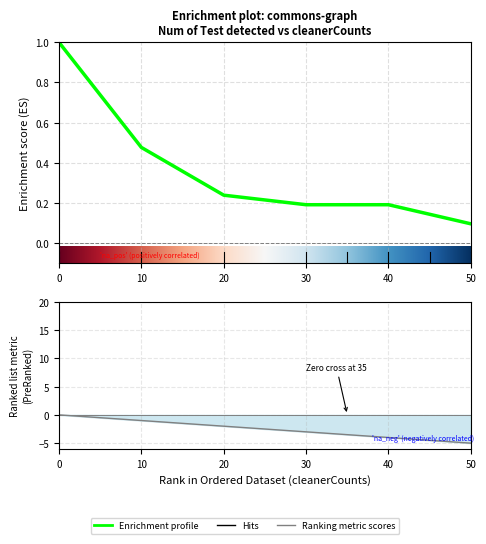

Reading left to right, transcribe all the data shown in this chart.

1.0	0.5	0.2	0.2	0.2	0.2	0.1	0.1